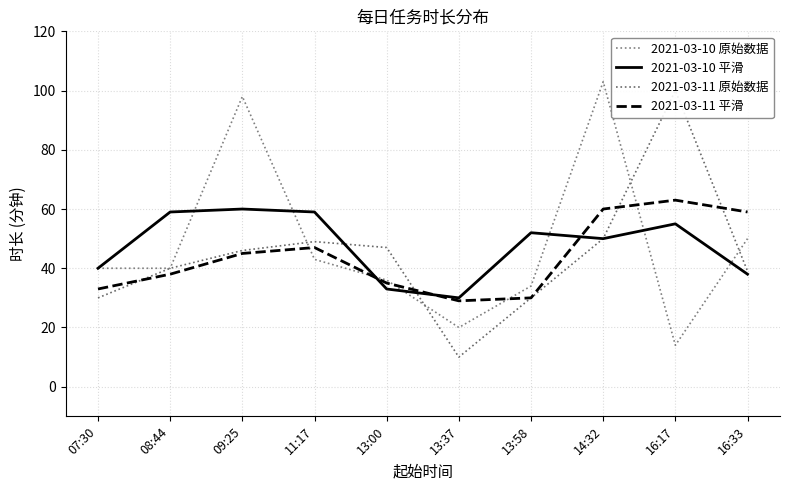

What is the label of the 6th point from the left?

13:37